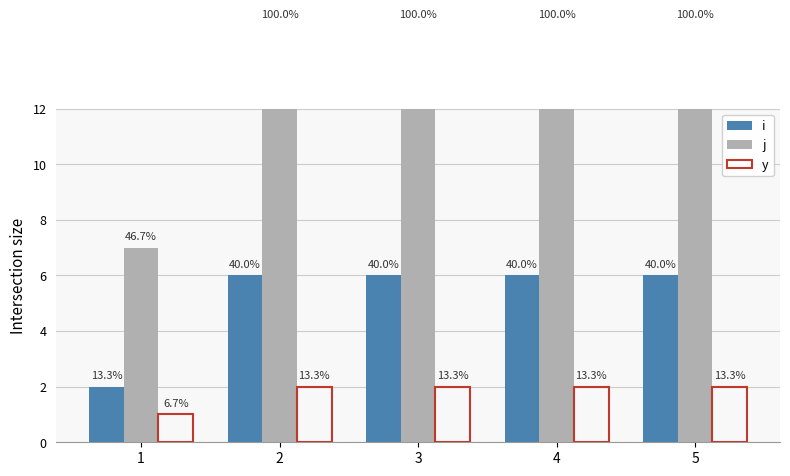

List the series in order of their overall mean, lowest first.

y, i, j